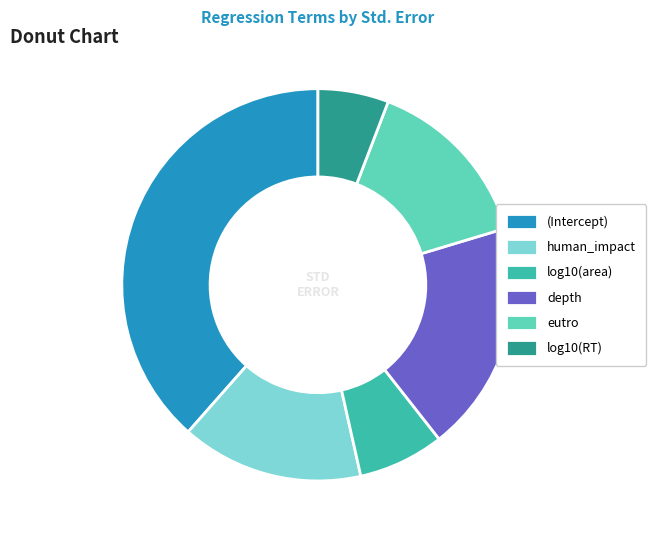

Is there a majority slice in this chart?

No